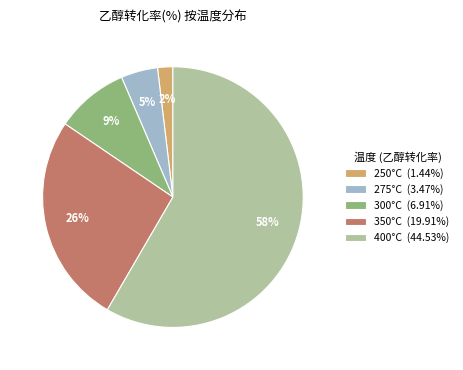

To the nearest percent, what portion does 300°C (6.91%) represent?

9%